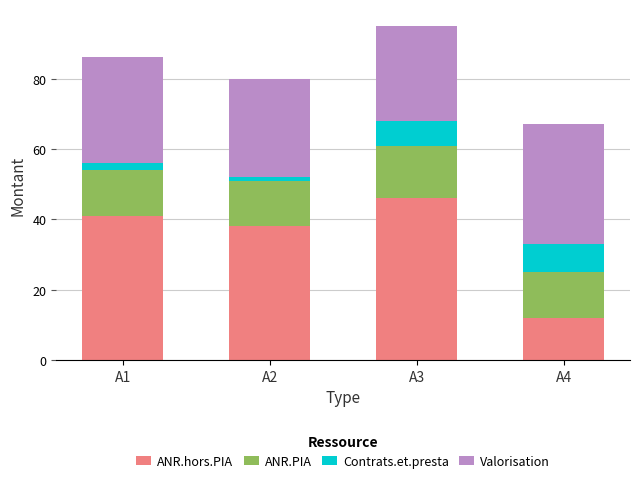

At which label is ANR.hors.PIA closest to 29?

A2